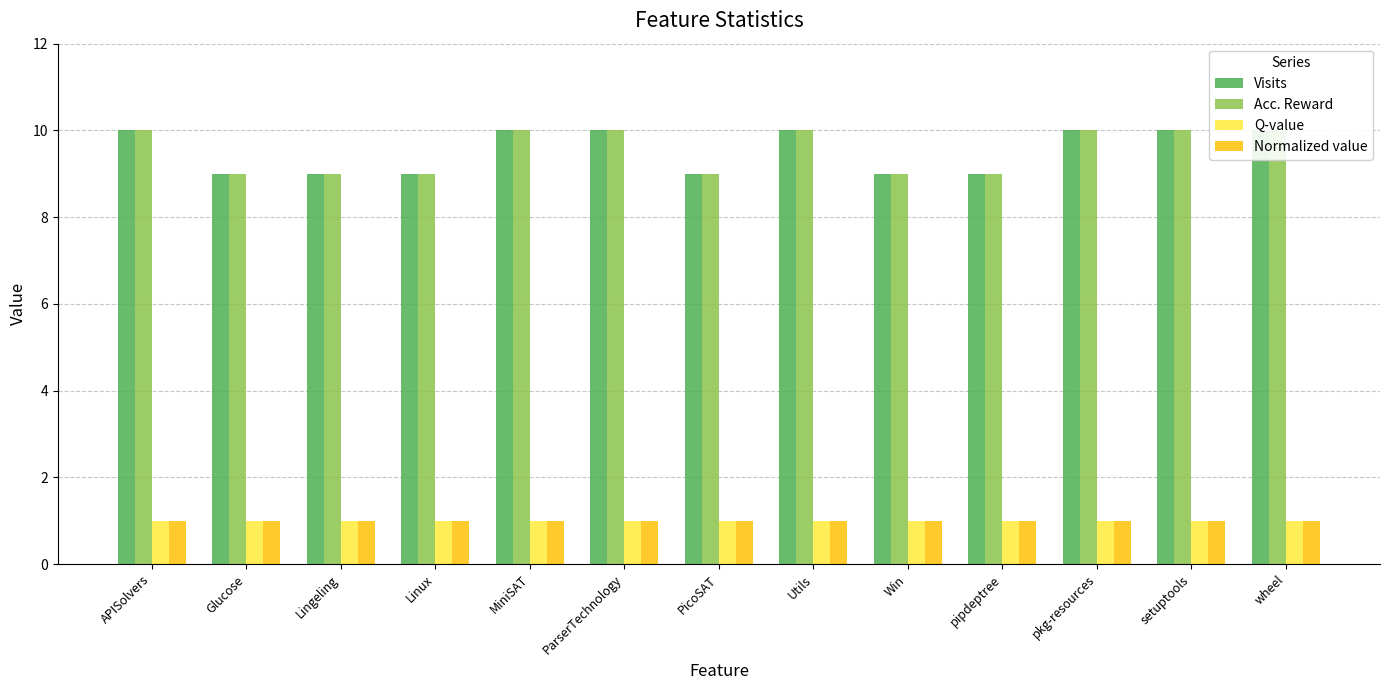

At which label is Normalized value closest to 1?

APISolvers